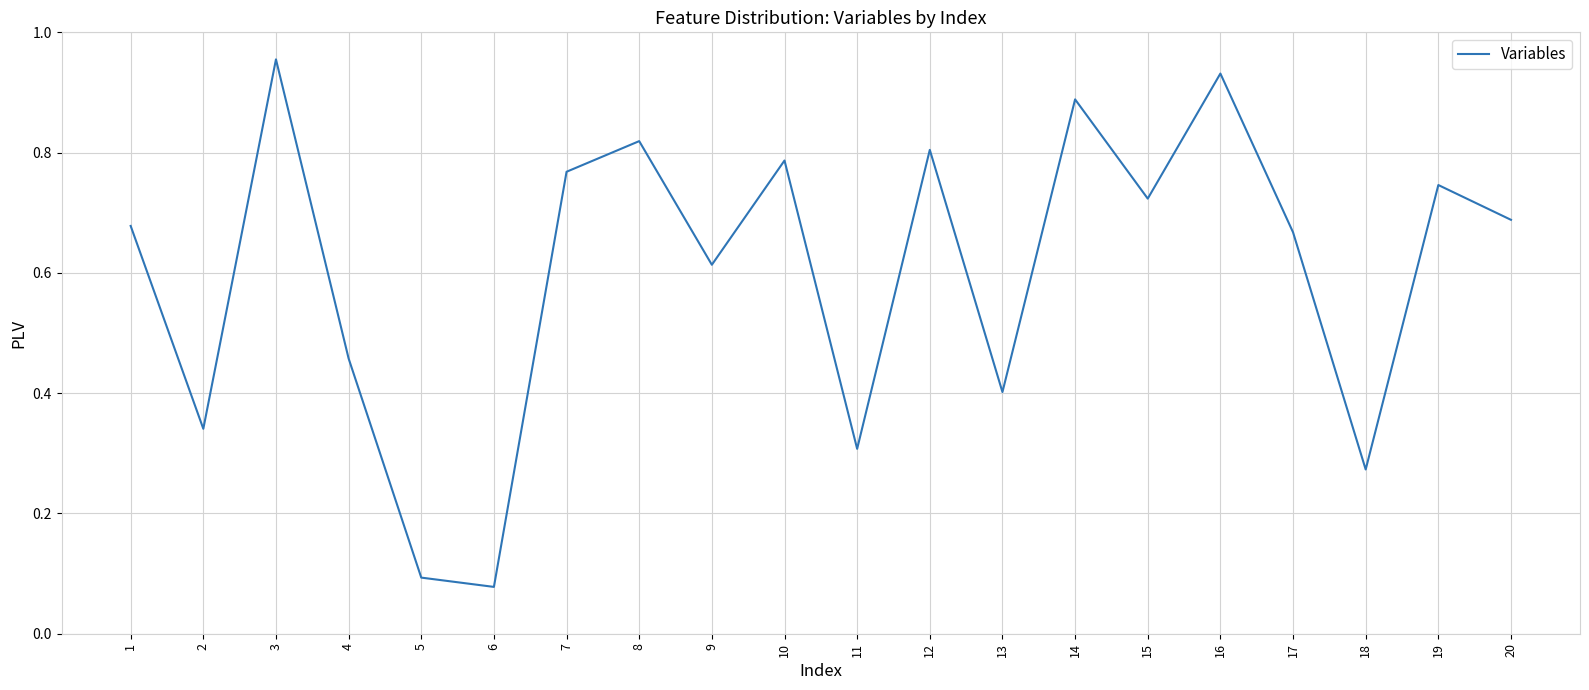

Is it true that the value at 12 is 0.2?

False